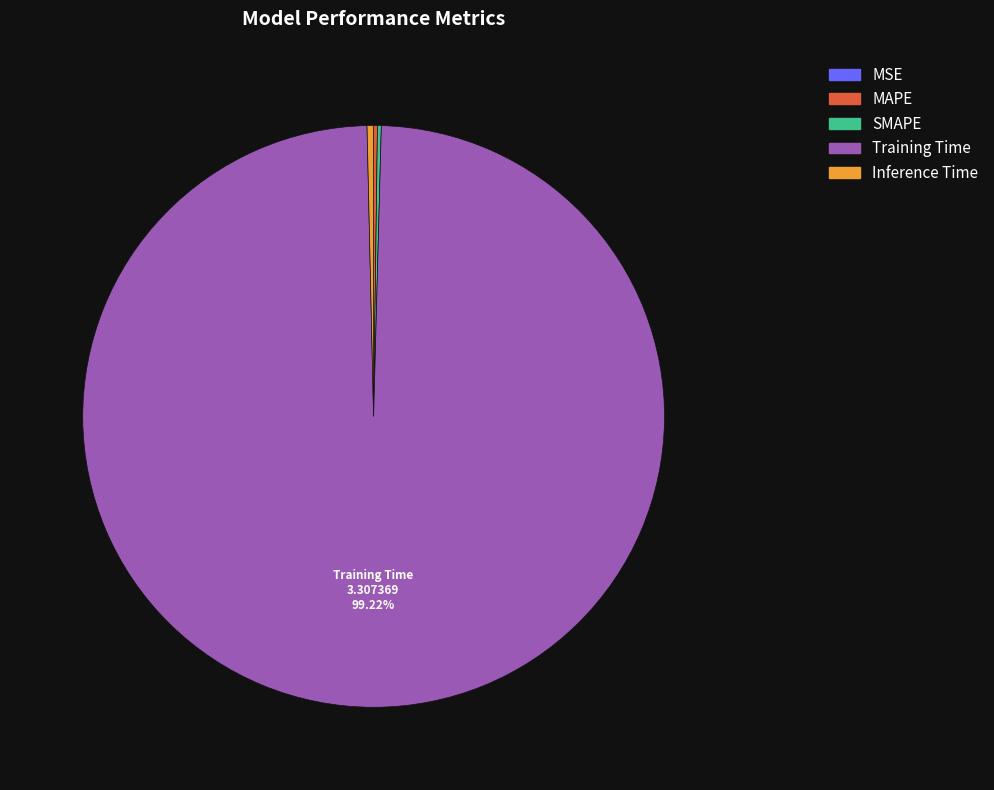

Is there any slice that represents more than half of the pie?

Yes